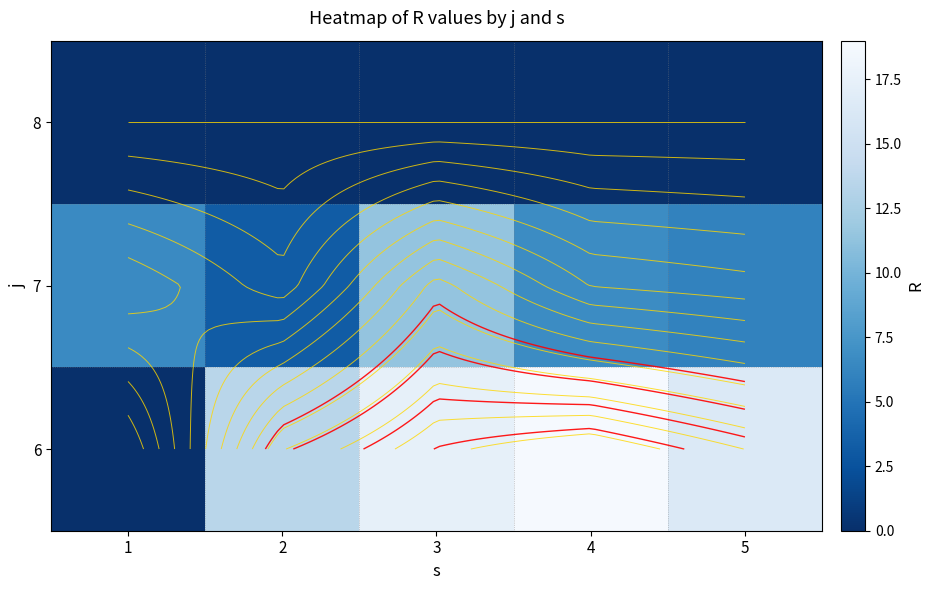

The 7 series shows 11.4 at 3. True or false?

True